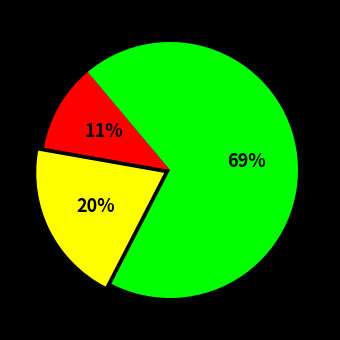

Is there any slice that represents more than half of the pie?

Yes